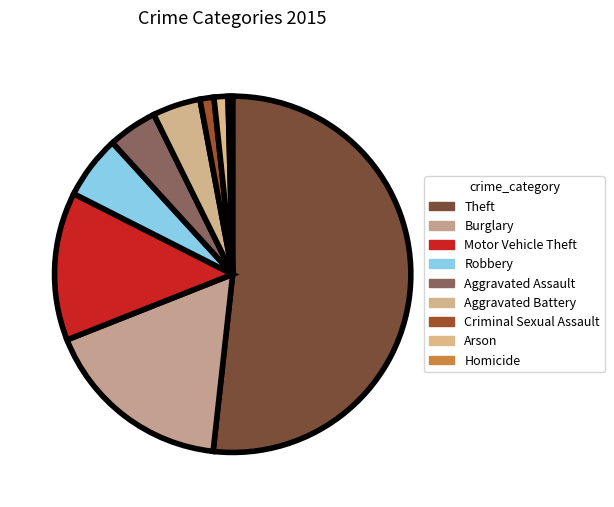

To the nearest percent, what portion does Criminal Sexual Assault represent?

1%